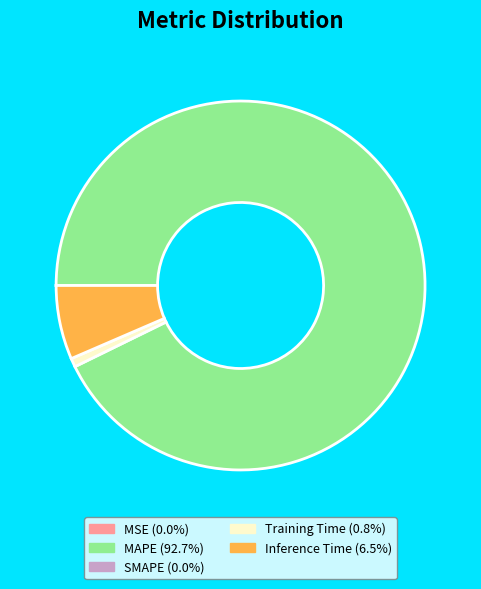

Does any single category account for the majority?

Yes